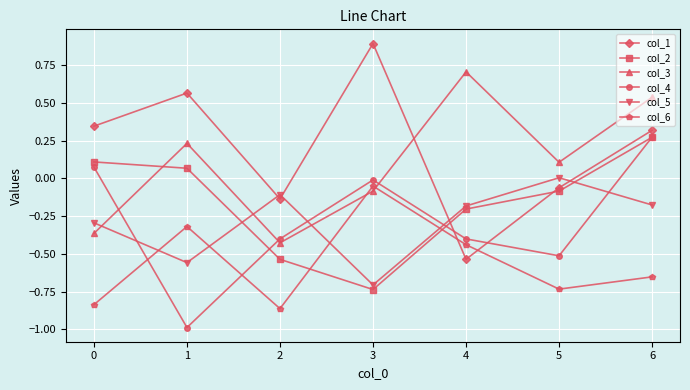

What is the difference between the highest and lowest values at 0?

1.2